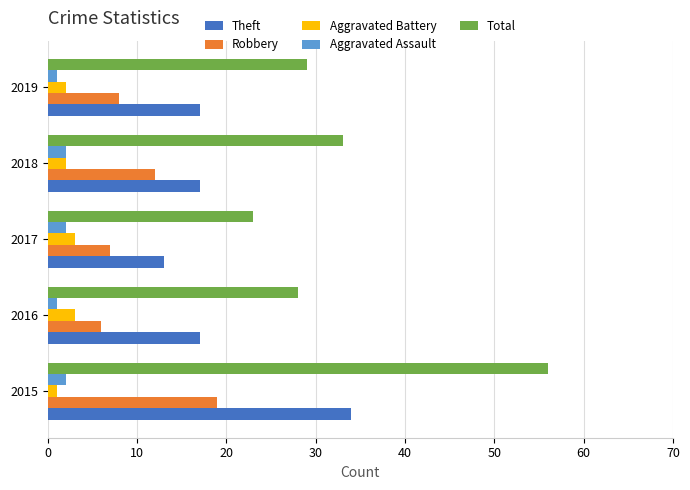

How many values in the Total series are below 29?

2